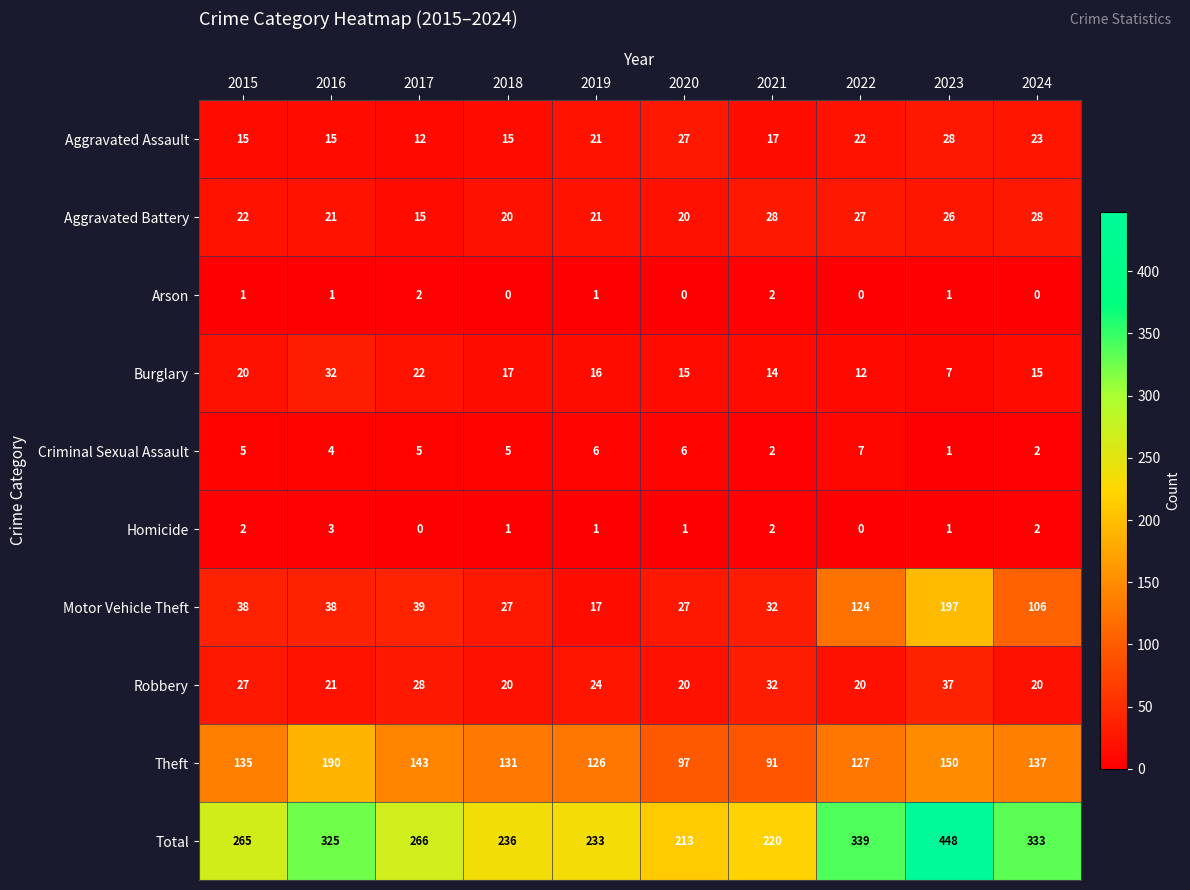

At which category is the sum across all series the highest?

2023